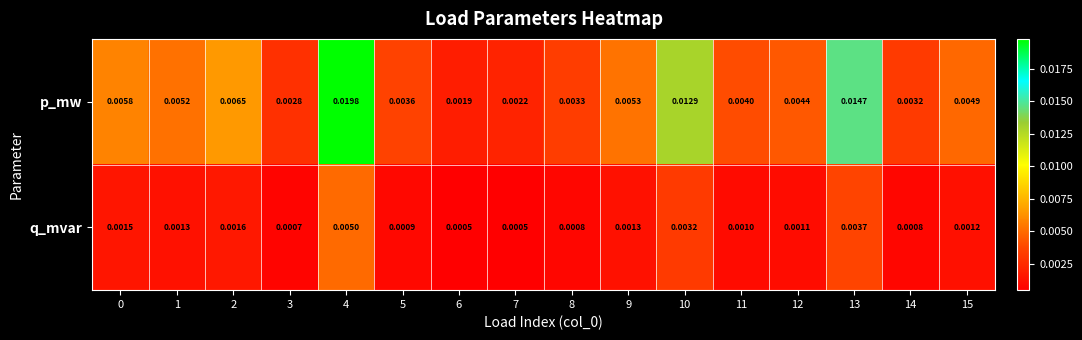

Which series changed the most between 0 and 10?

p_mw